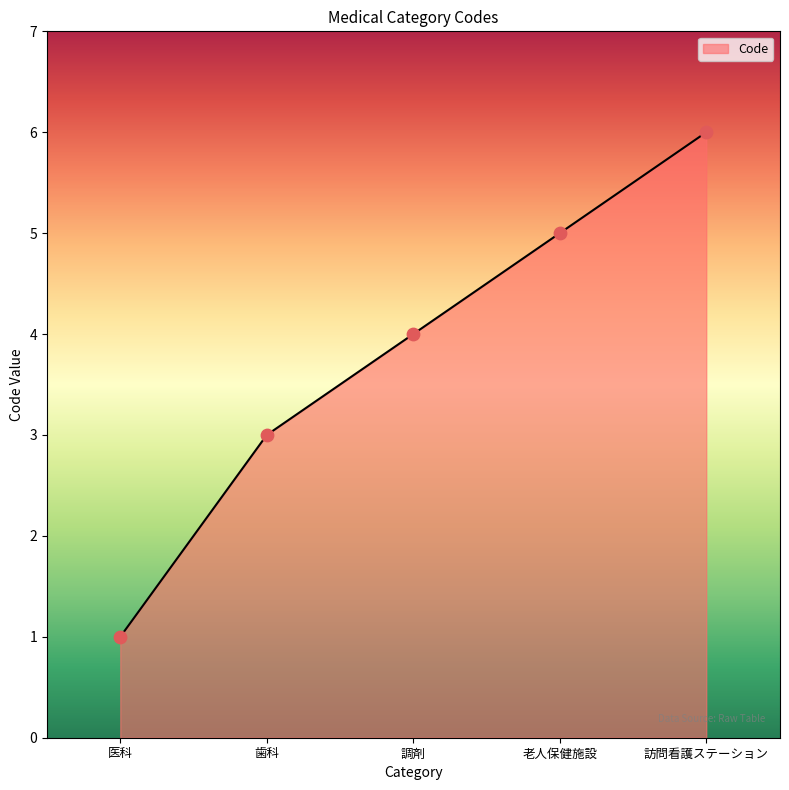

Between 老人保健施設 and 調剤, which is larger?

老人保健施設